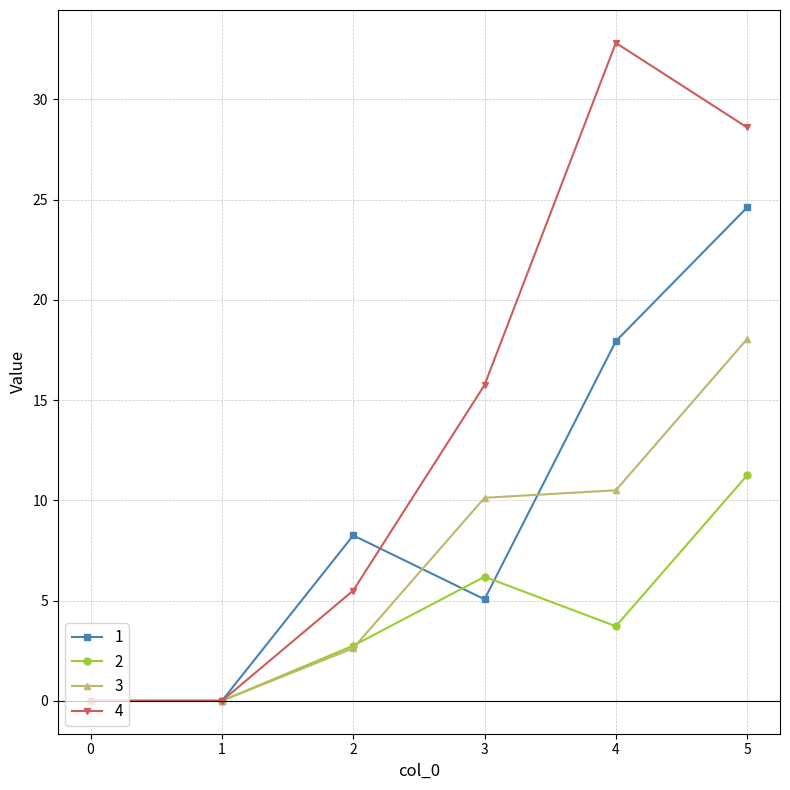

How many interior local peaks does the 4 series have?

1